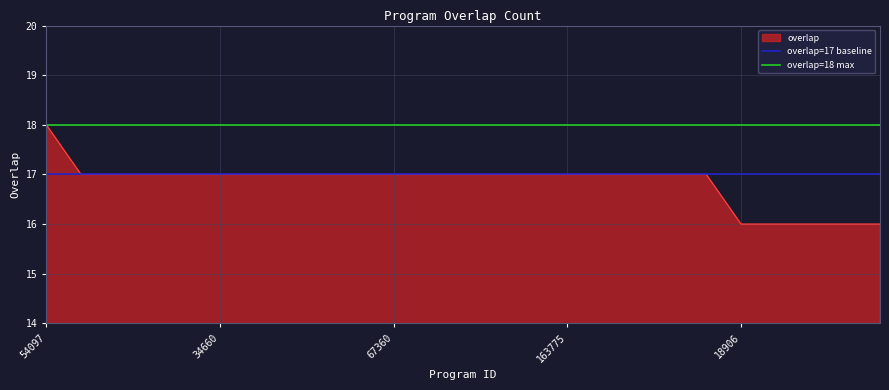

What is the value of the overlap=17 baseline point at the 2nd from the left?

17